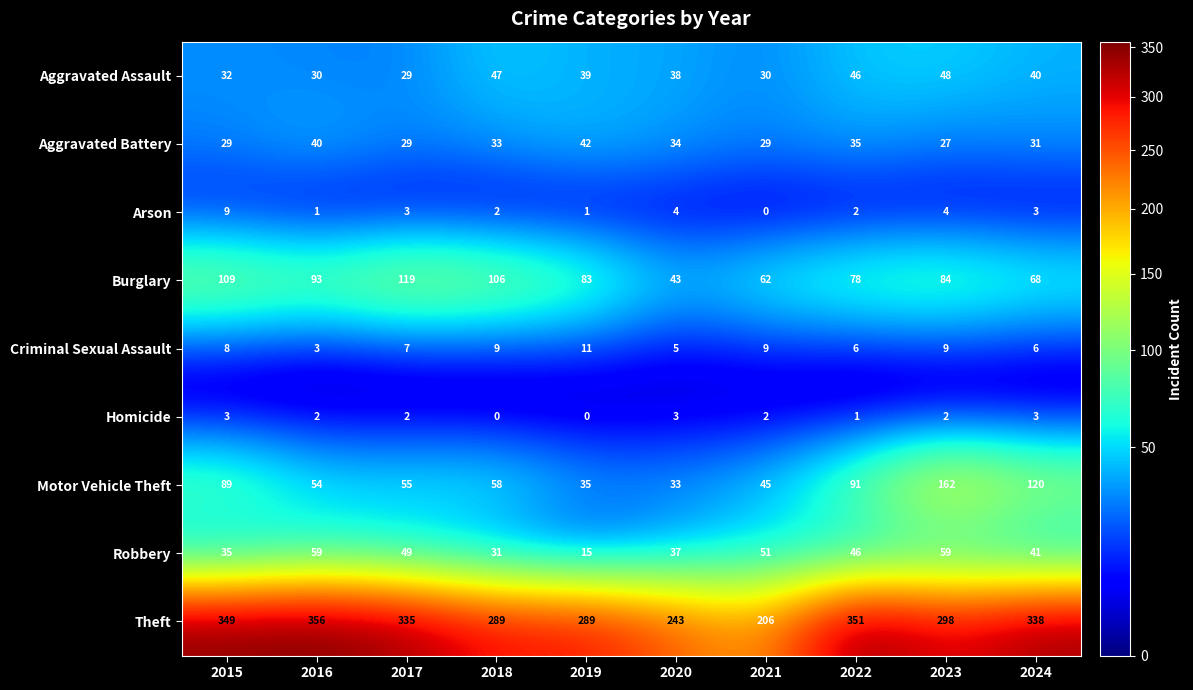

Which category has the highest value across all series?

2016